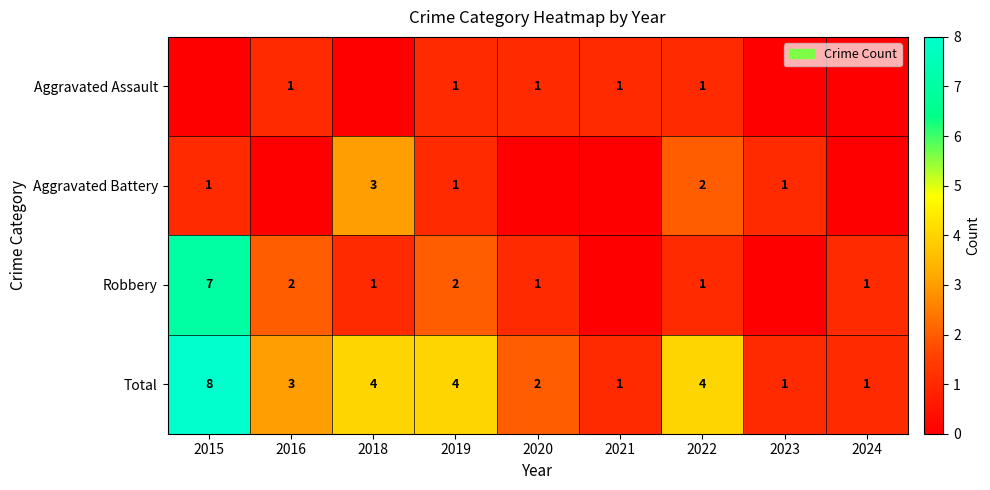

What is the difference between the second highest and second lowest values in the Total series?

3